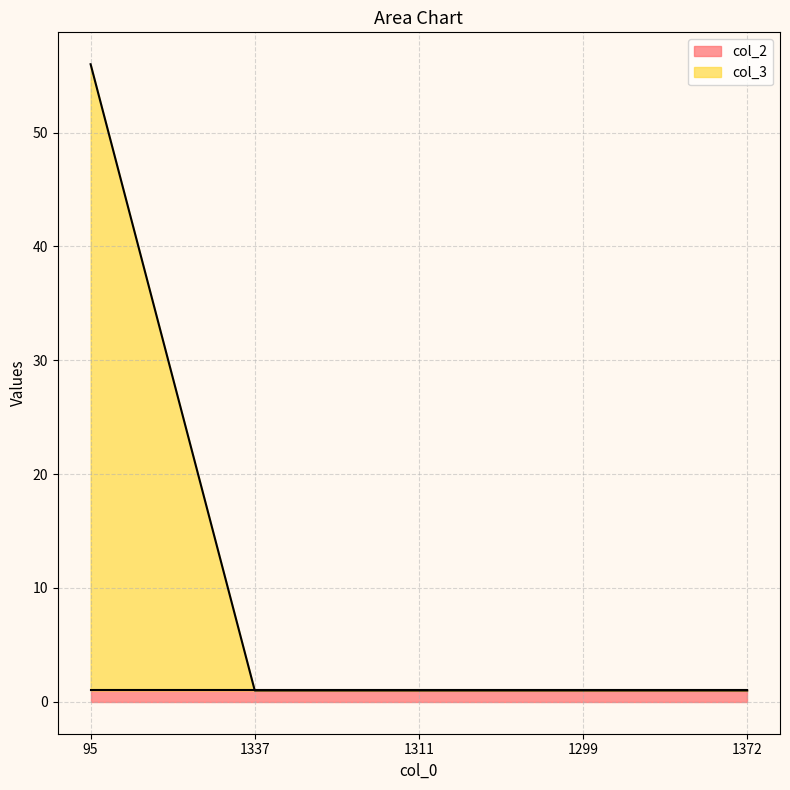

True or false: there are more than 2 points higher than both neighbors.

False